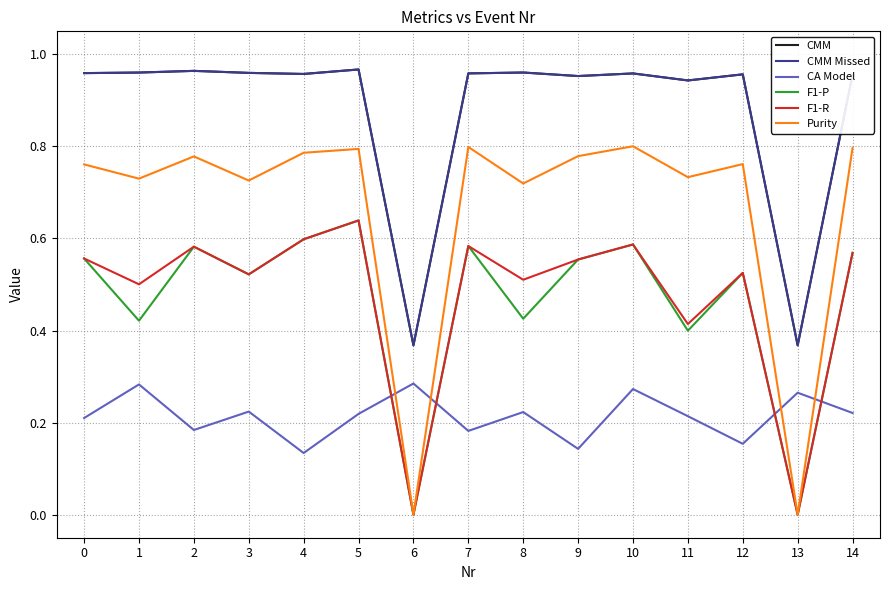

Does the chart have visible grid lines?

Yes